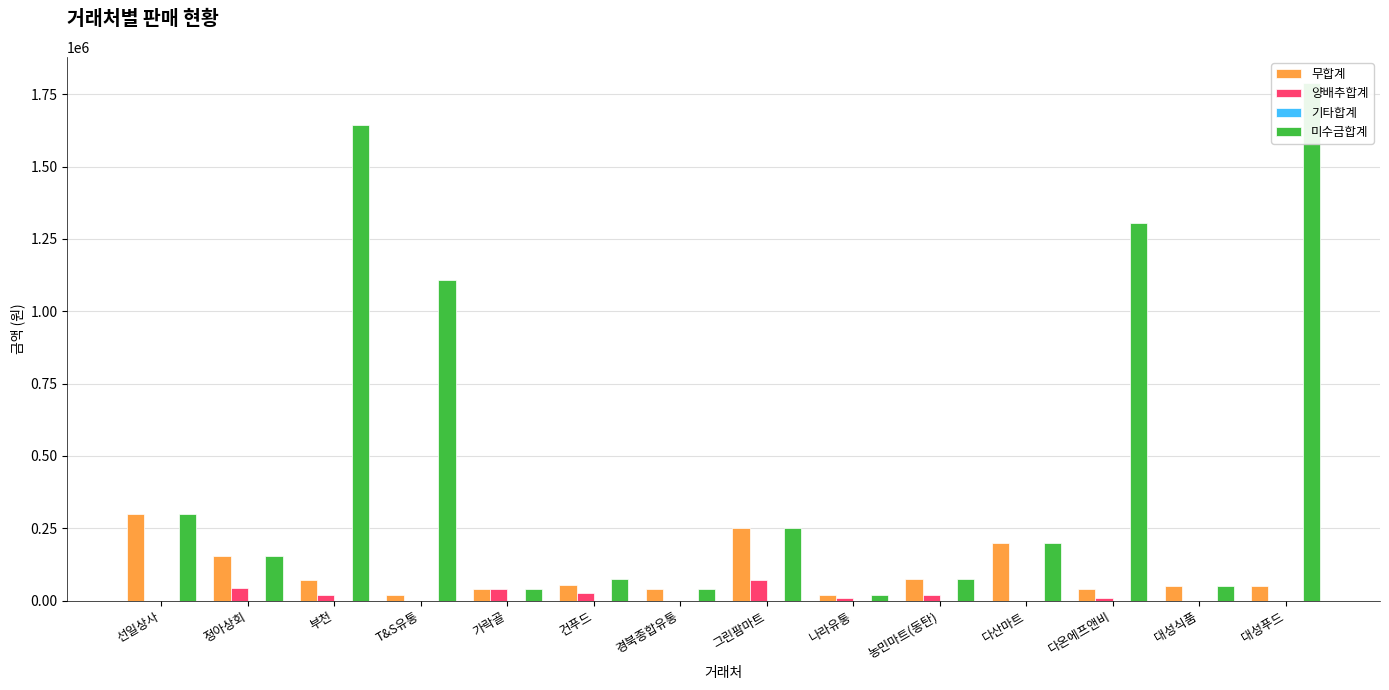

Reading left to right, extract all data points from this chart.

무합계: 298200	155000	70000	20000	40000	55000	40000	250000	20000	75000	200000	42000	50000	50000
양배추합계: 0	45000	20000	0	40000	25000	0	70000	10000	20000	0	9000	0	0
기타합계: 0	0	0	0	0	0	0	0	0	0	0	0	0	0
미수금합계: 298200	155000	1644000	1107000	40000	75000	40000	250000	20000	75000	200000	1305000	50000	1789000